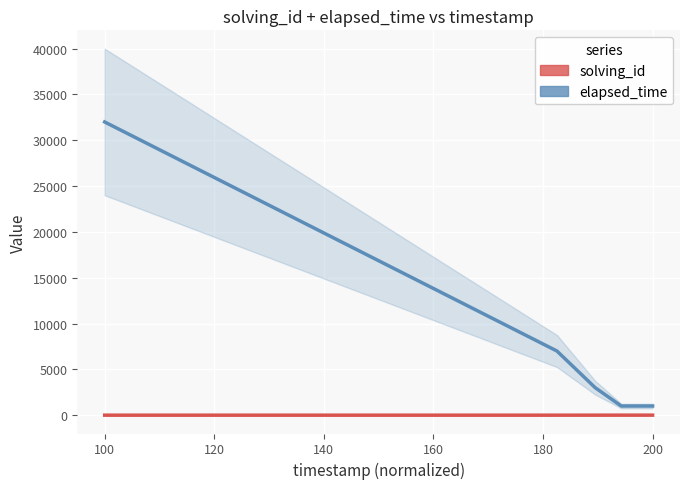

The elapsed_time series shows 11795 at 100. True or false?

False